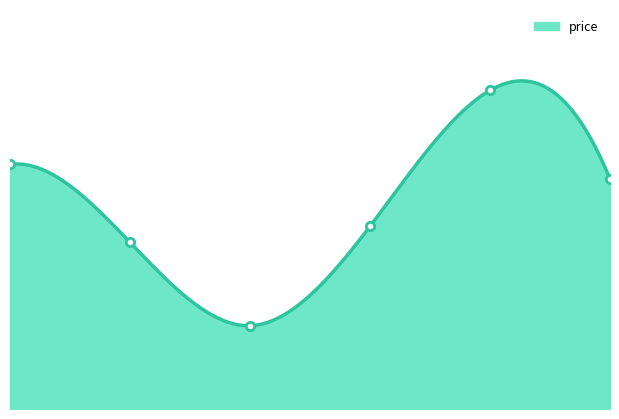

Rank the categories by value from highest to lowest.

4, 0, 5, 3, 1, 2